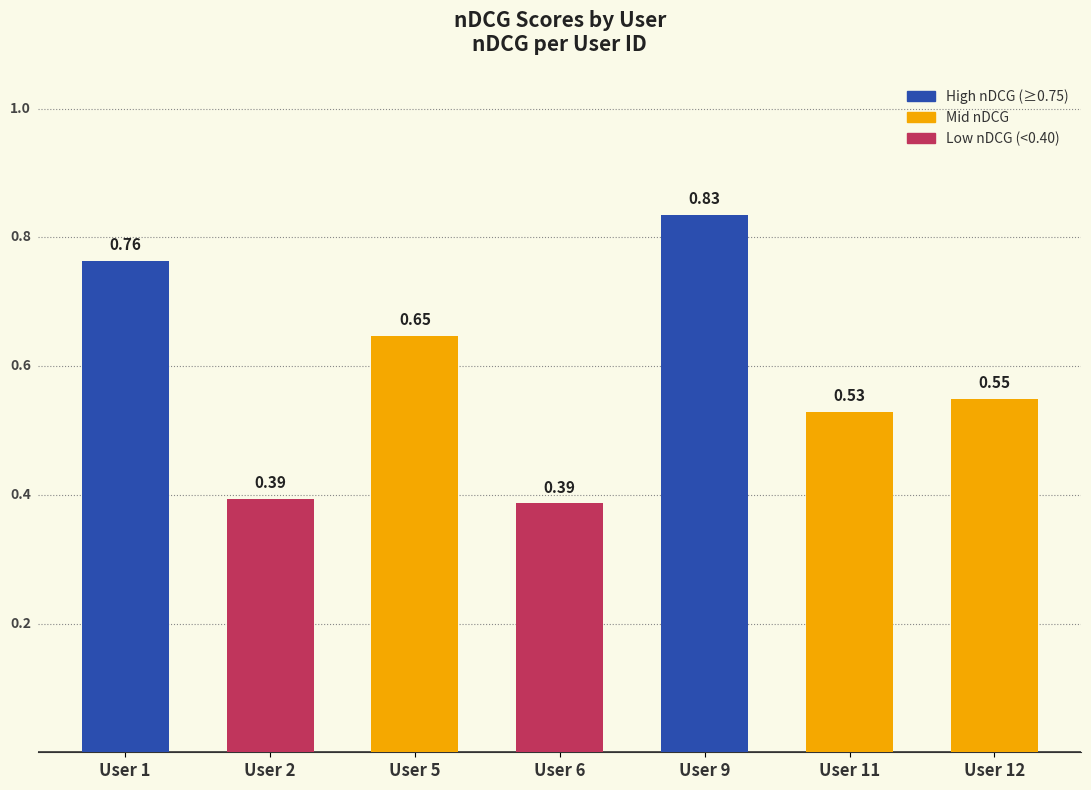

Which has a higher value, User 12 or User 11?

User 12